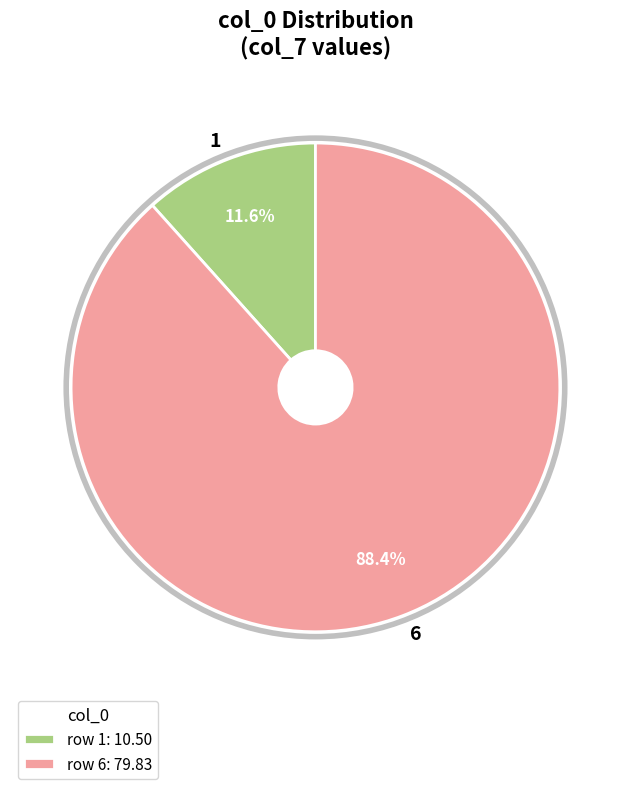

To the nearest percent, what is the average slice percentage?

50%